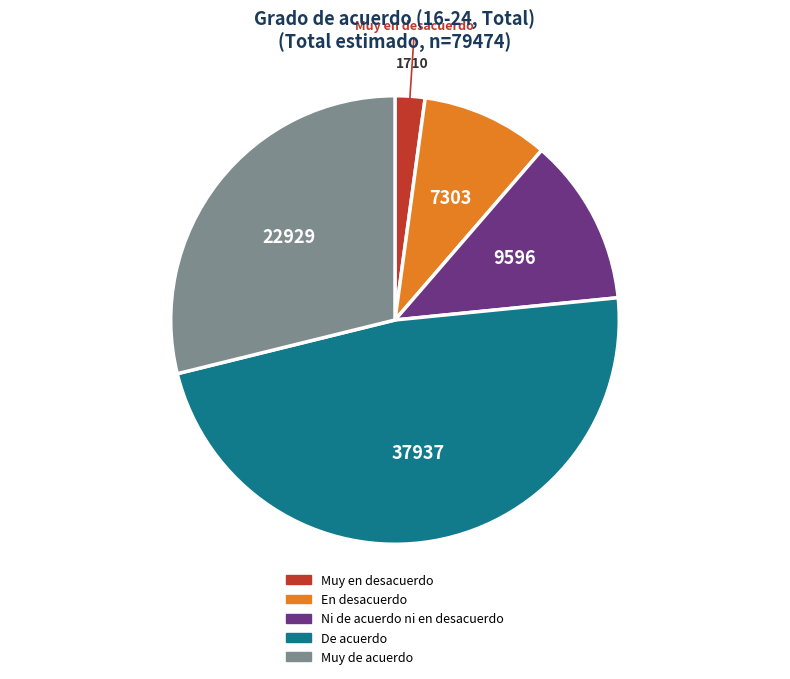

What is the smallest slice in the pie chart?

Muy en desacuerdo